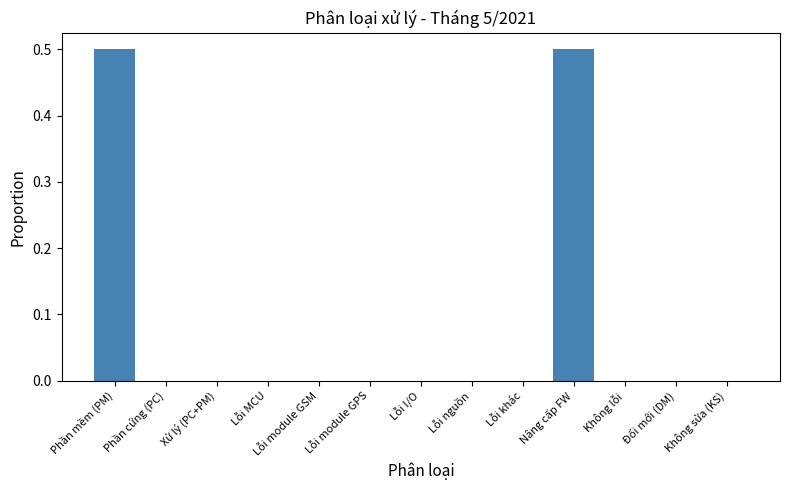

Between Nâng cấp FW and Đổi mới (DM), which is larger?

Nâng cấp FW